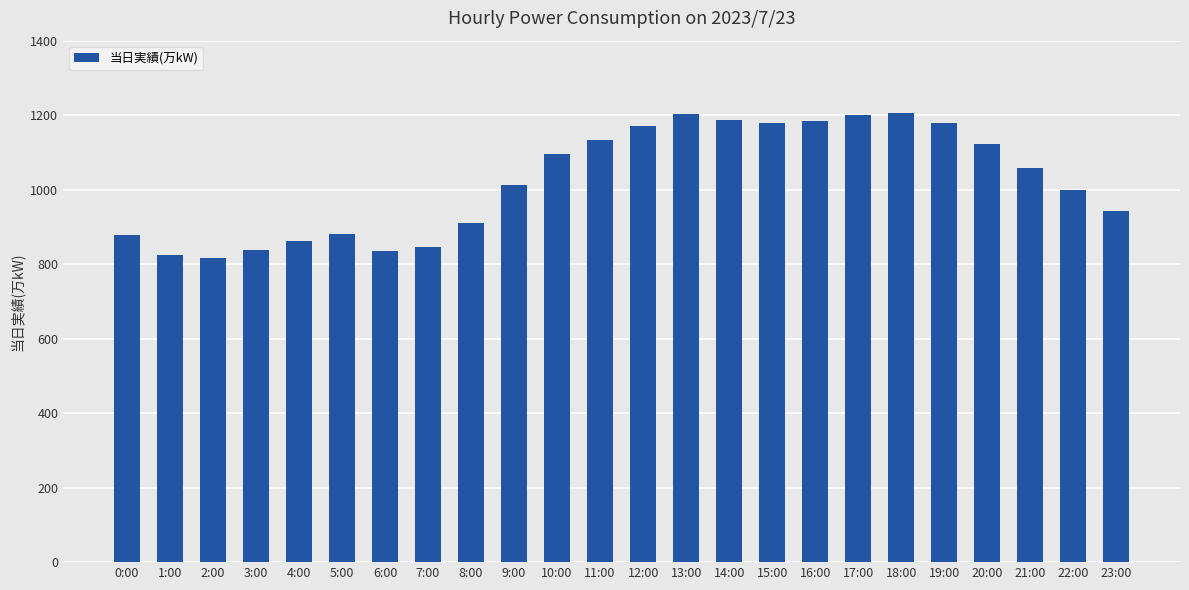

What is the sum of all values?

24559